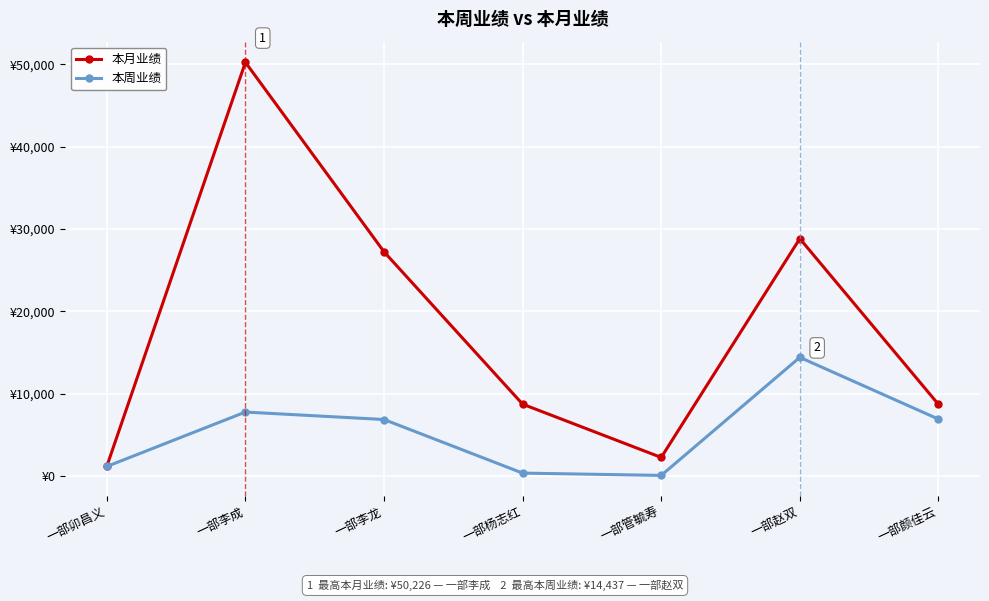

Does the chart have visible grid lines?

Yes